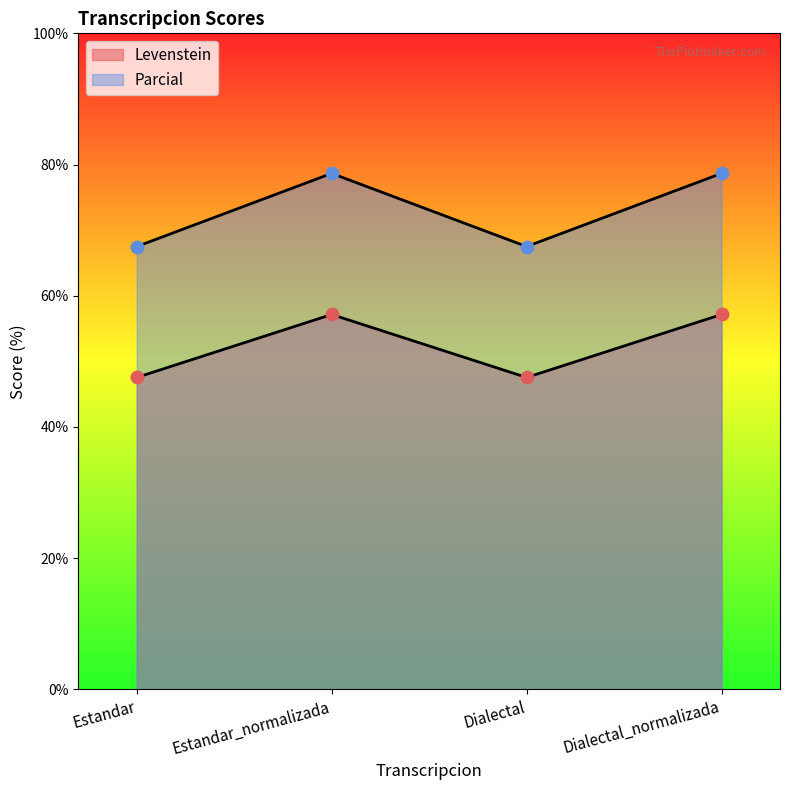

Is the value of Parcial at Dialectal greater than the value of Levenstein at Estandar_normalizada?

Yes